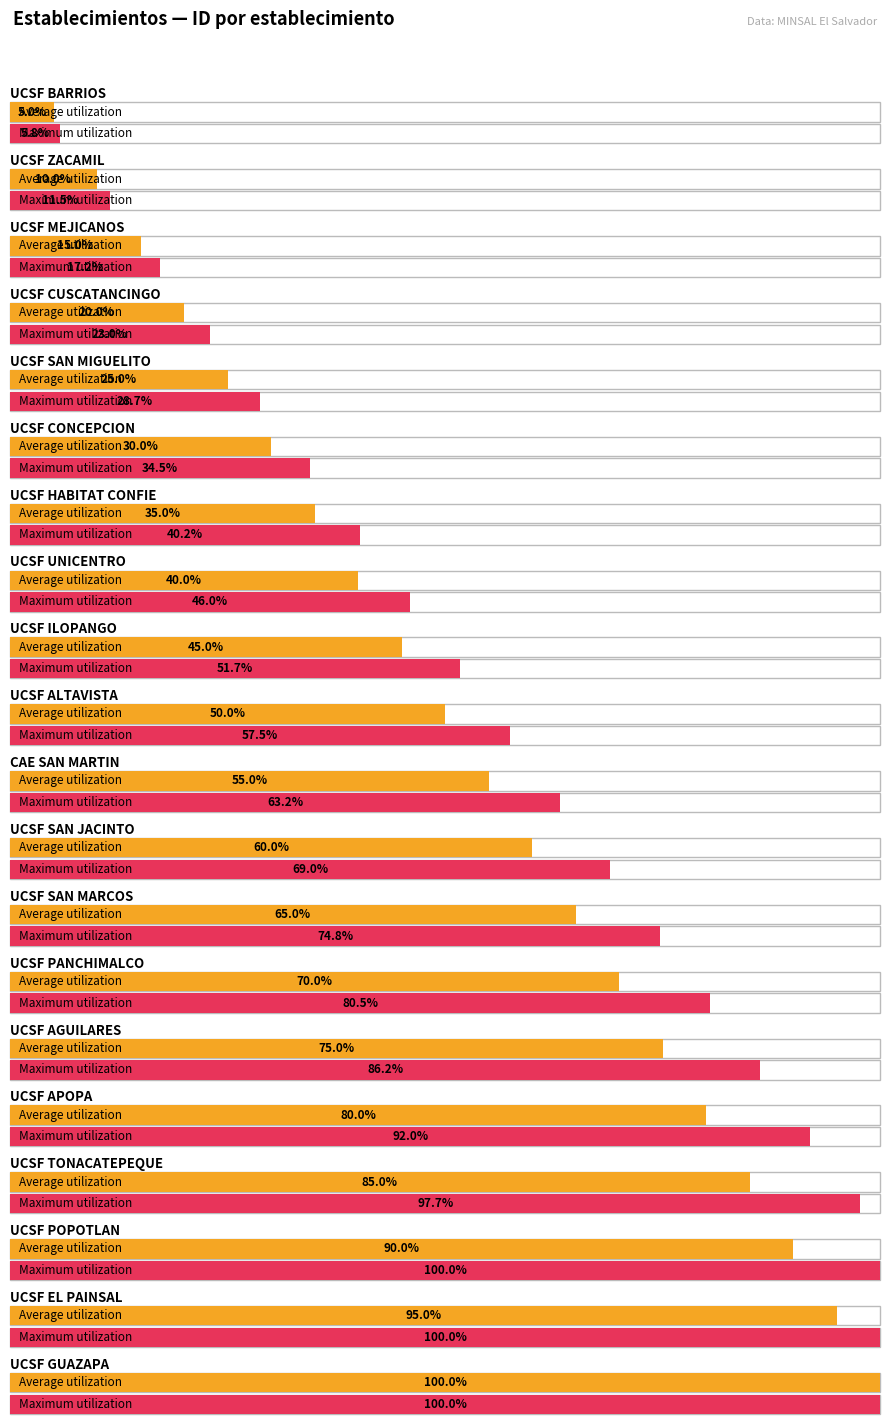

What position from the left is UCSF HABITAT CONFIE?

7